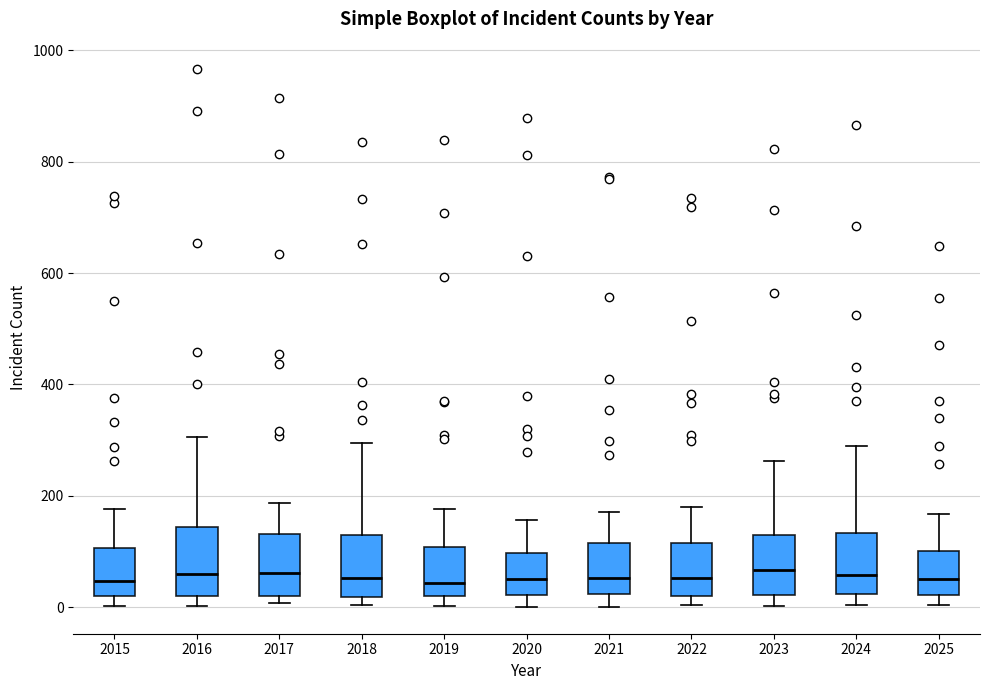

Reading left to right, transcribe this box plot: for each box, give where its median line is, the range the box spans, and where its two whiskers end, as read against the y-axis. The values are not printed on the chart, so give them approximately, as read against the axis.

2015: median 40, box 20 to 100, whiskers 0 to 180
2016: median 60, box 20 to 140, whiskers 0 to 300
2017: median 60, box 20 to 140, whiskers 0 to 180
2018: median 60, box 20 to 140, whiskers 0 to 300
2019: median 40, box 20 to 100, whiskers 0 to 180
2020: median 60, box 20 to 100, whiskers 0 to 160
2021: median 60, box 20 to 120, whiskers 0 to 180
2022: median 60, box 20 to 120, whiskers 0 to 180
2023: median 60, box 20 to 140, whiskers 0 to 260
2024: median 60, box 20 to 140, whiskers 0 to 280
2025: median 60, box 20 to 100, whiskers 0 to 160